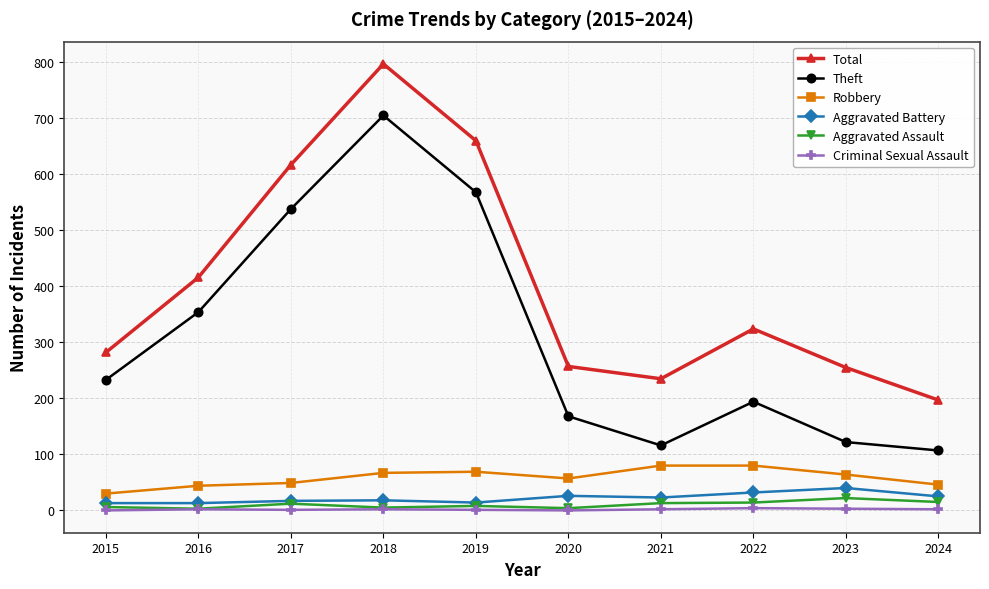

The value of Theft at 2019 is 160. True or false?

False